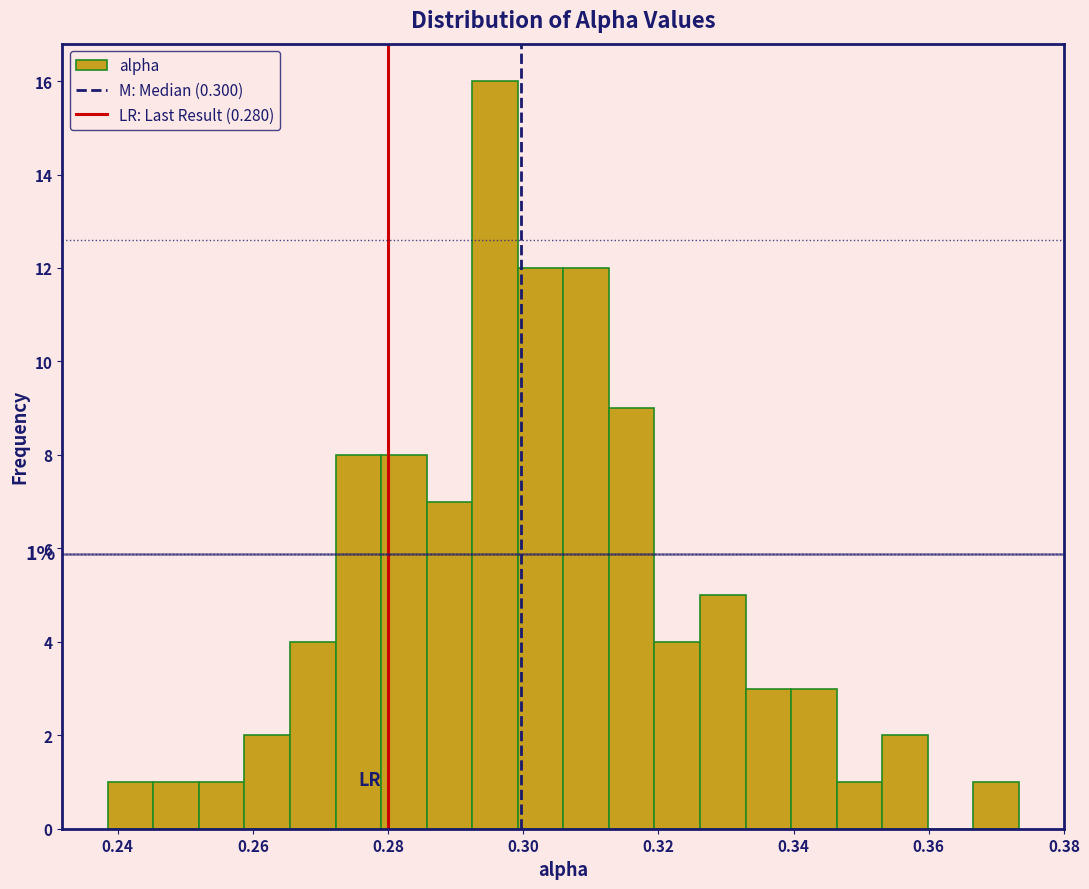

Read against the x-axis, roughly where is the centre of the tallest bar?

0.296